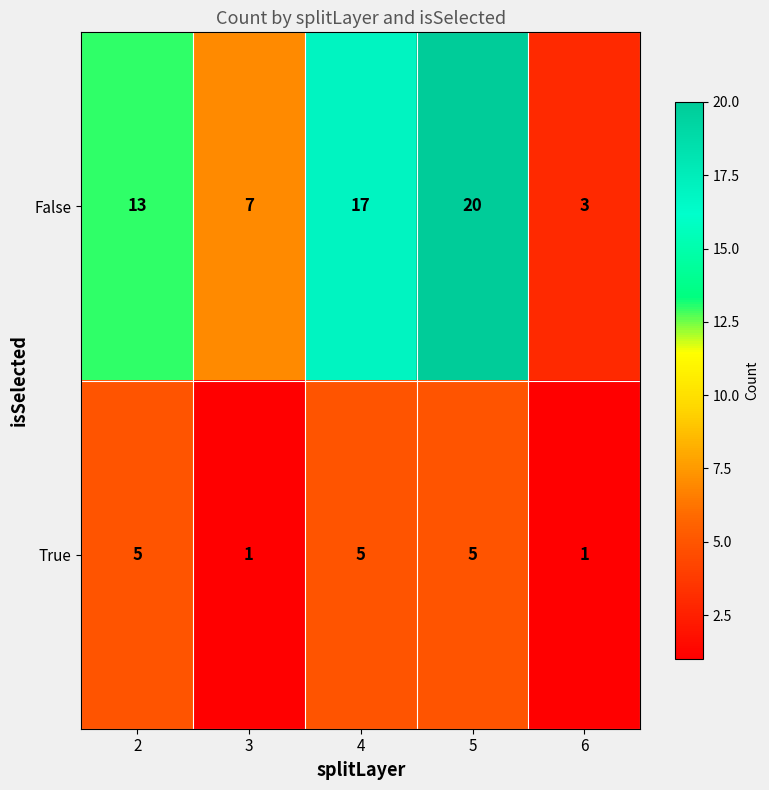

What is the average value of the False series?

12